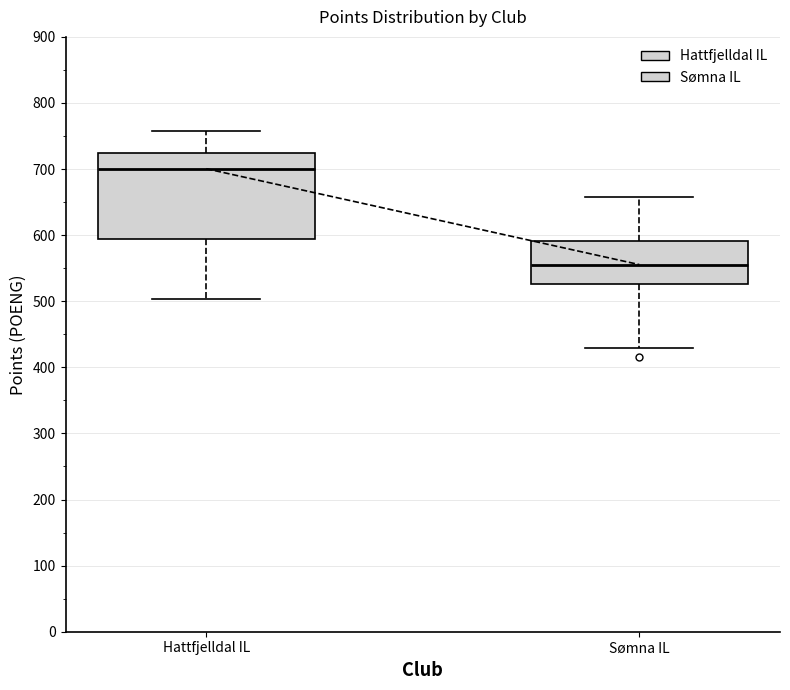

Reading left to right, transcribe this box plot: for each box, give where its median line is, the range the box spans, and where its two whiskers end, as read against the y-axis. The values are not printed on the chart, so give them approximately, as read against the axis.

Hattfjelldal IL: median 700, box 590 to 720, whiskers 500 to 760
Sømna IL: median 560, box 530 to 590, whiskers 430 to 660